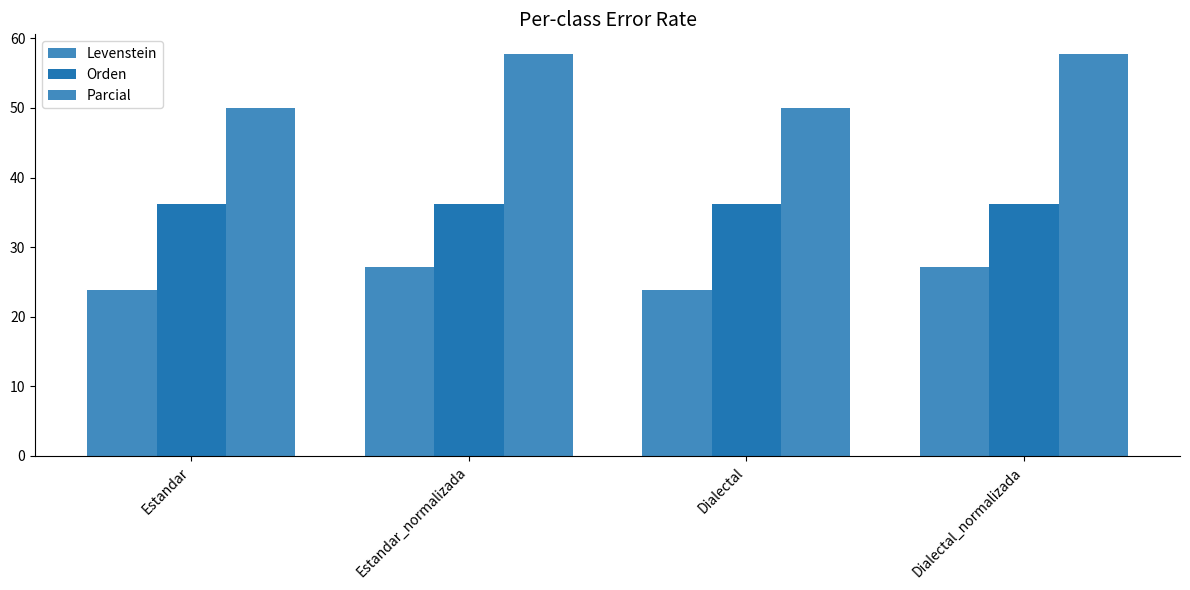

What is the difference between the second highest and minimum values in the Parcial series?

7.7